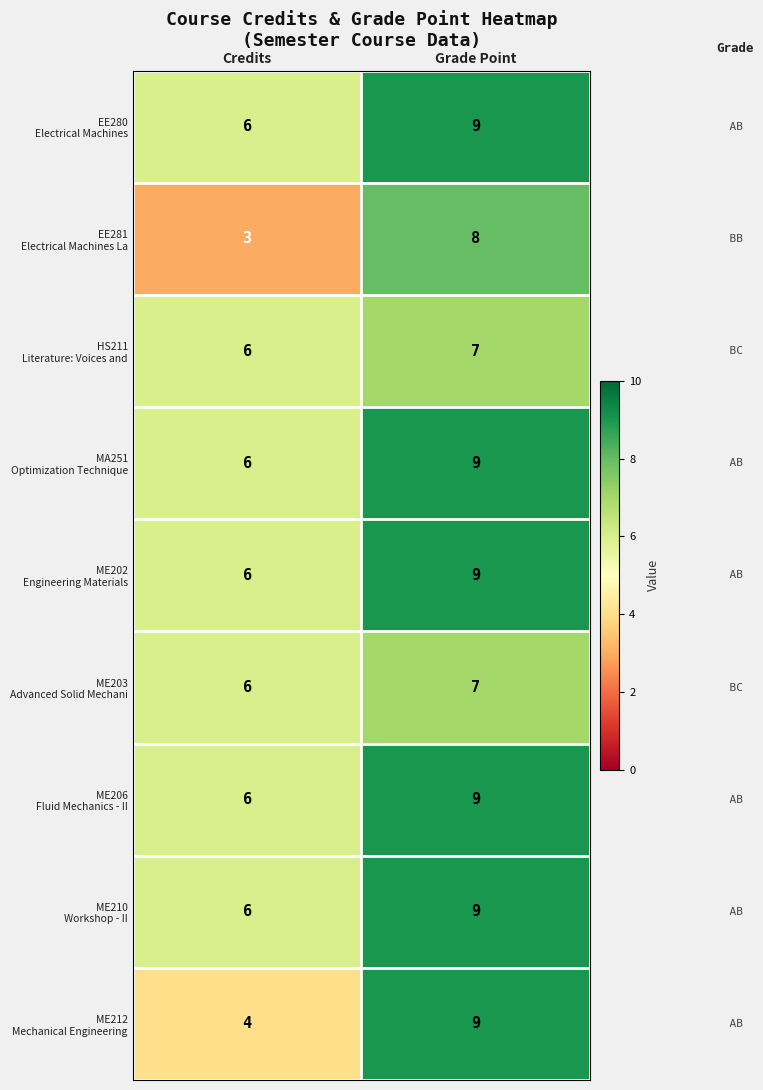

At which category is the sum across all series the highest?

Grade Point